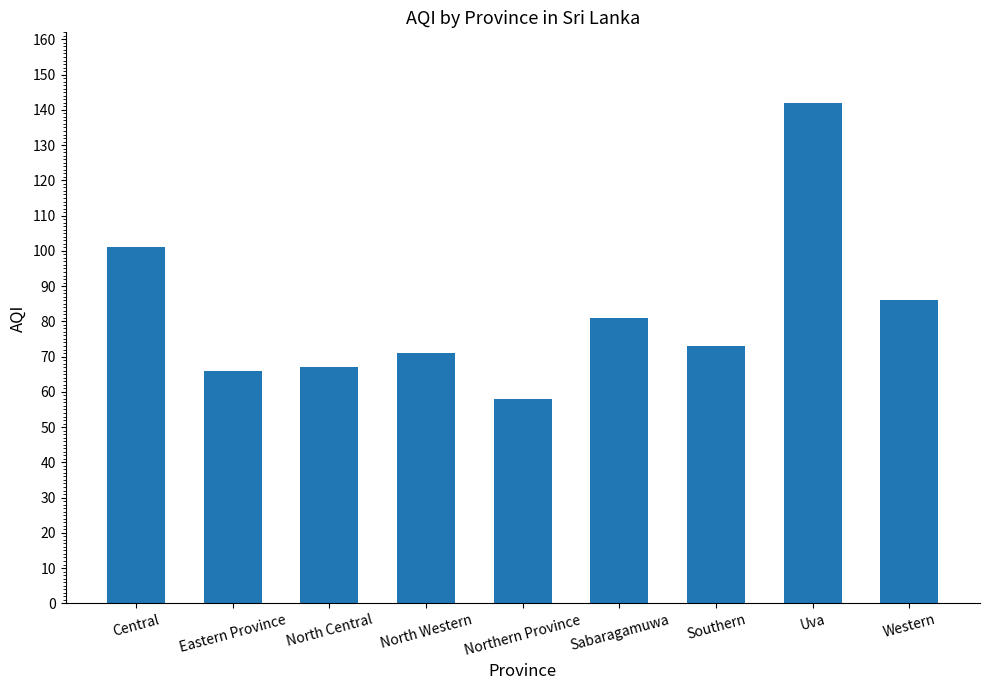

Which label corresponds to the smallest value in the chart?

Northern Province